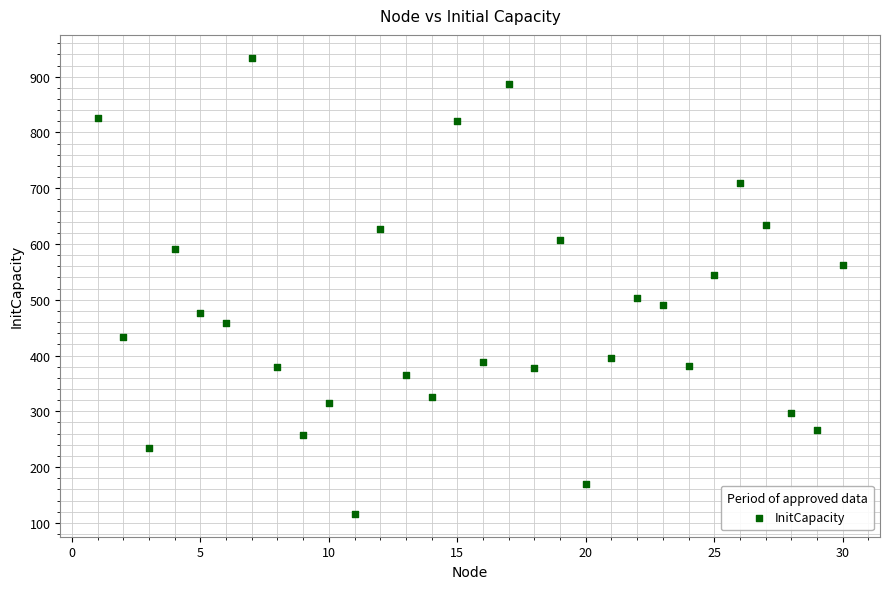

What is the range of X values (max minus min)?

29